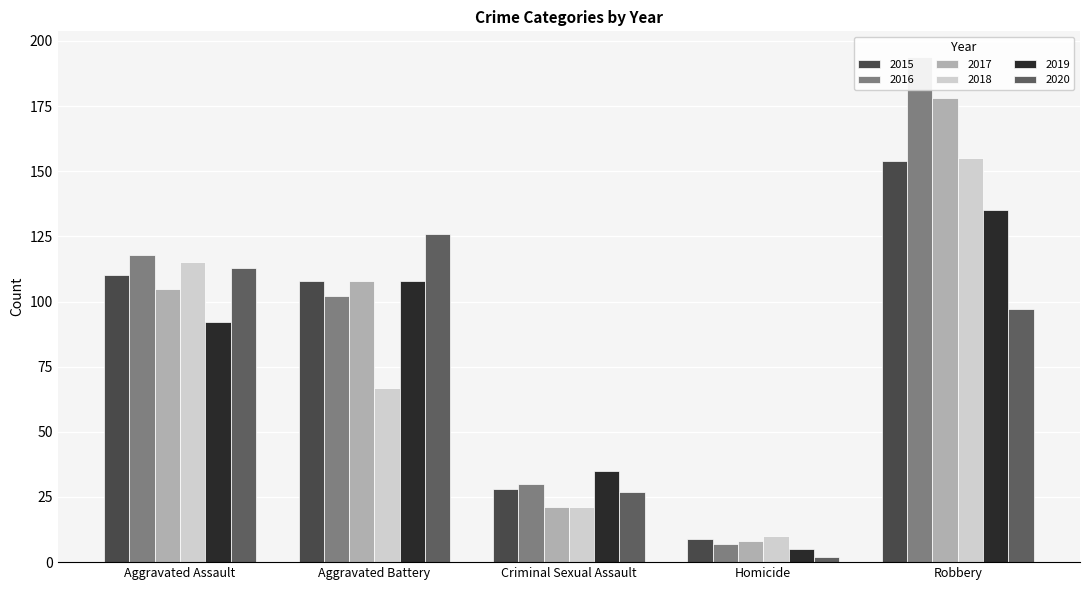

What is the label of the 2nd bar from the right?

Homicide